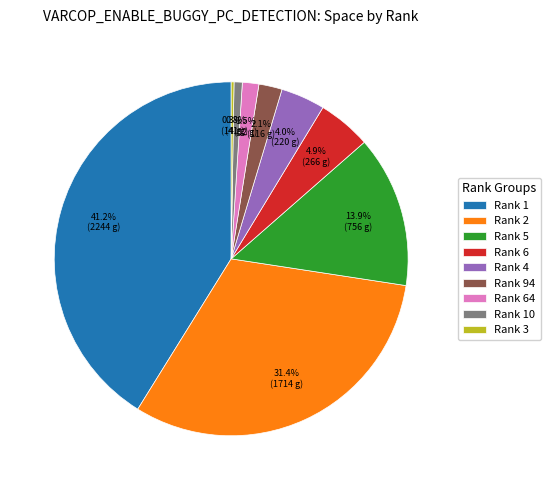

What is the ratio of the value at Rank 6 to the value at Rank 5?

0.4